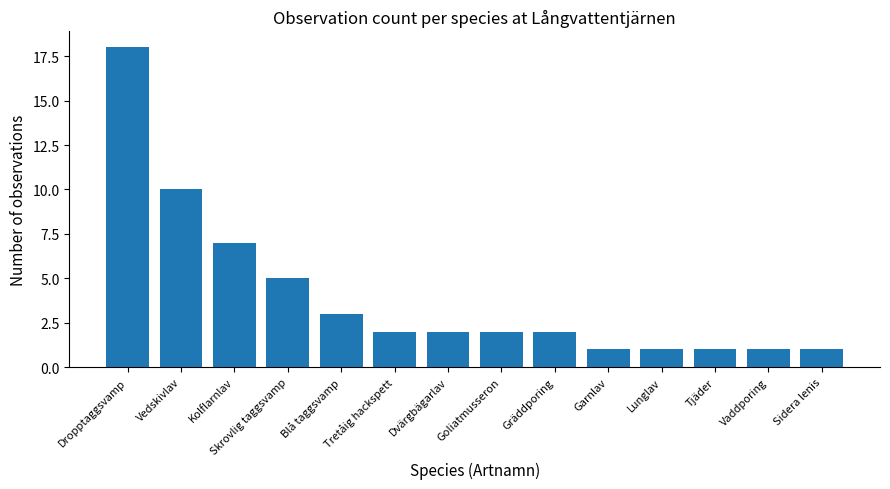

What is the sum of all values?

56